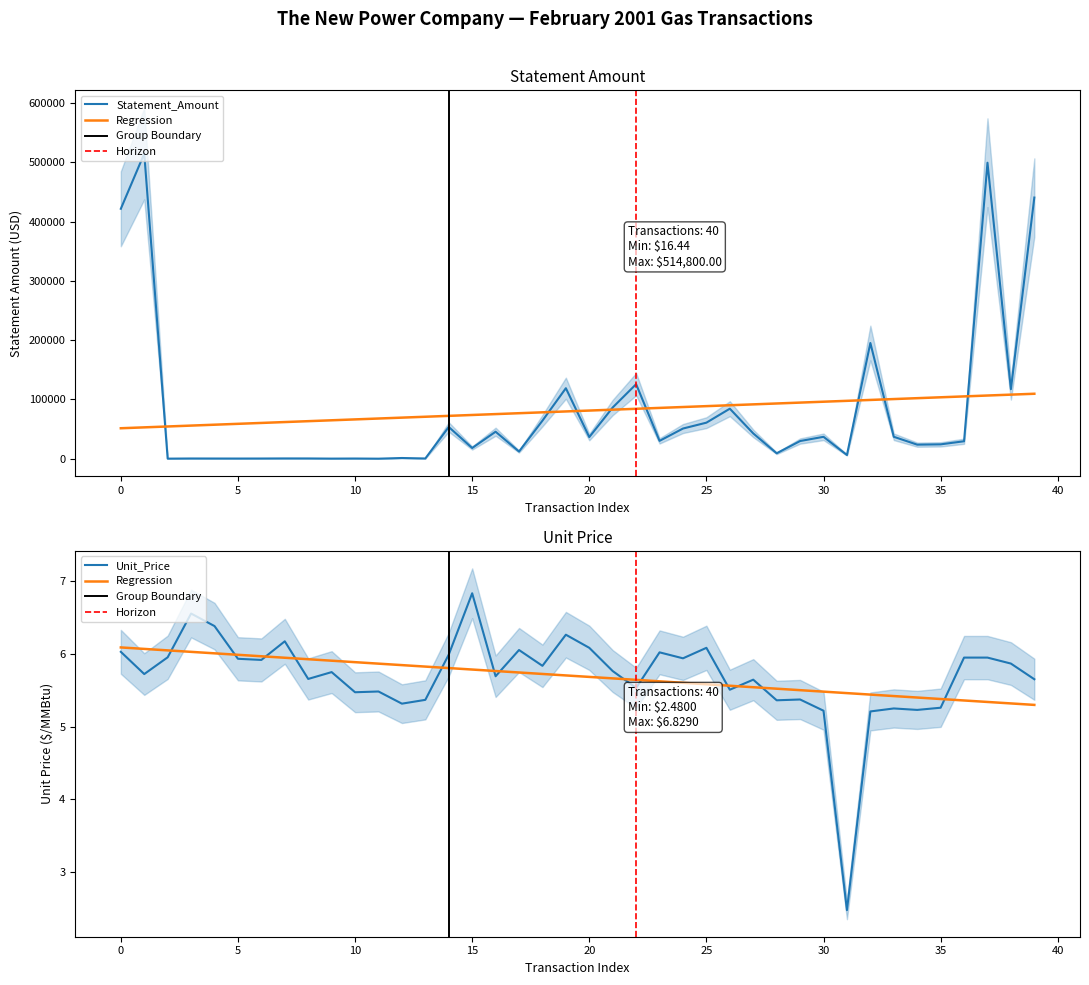

Count the number of data series in this chart.

2